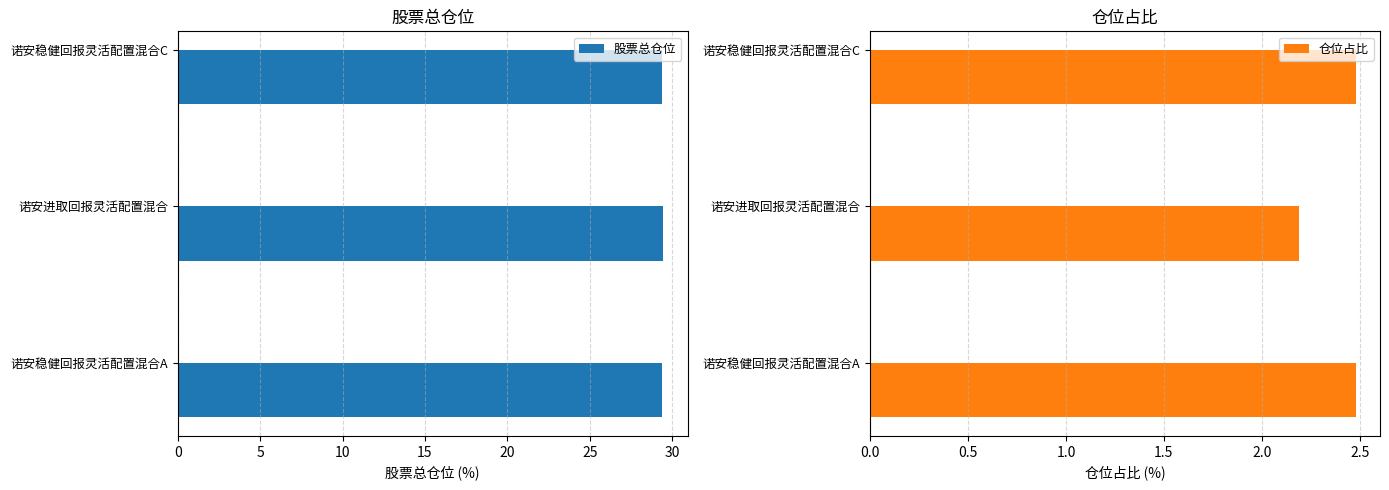

Is it true that 仓位占比 equals 3.6 at 诺安进取回报灵活配置混合?

False